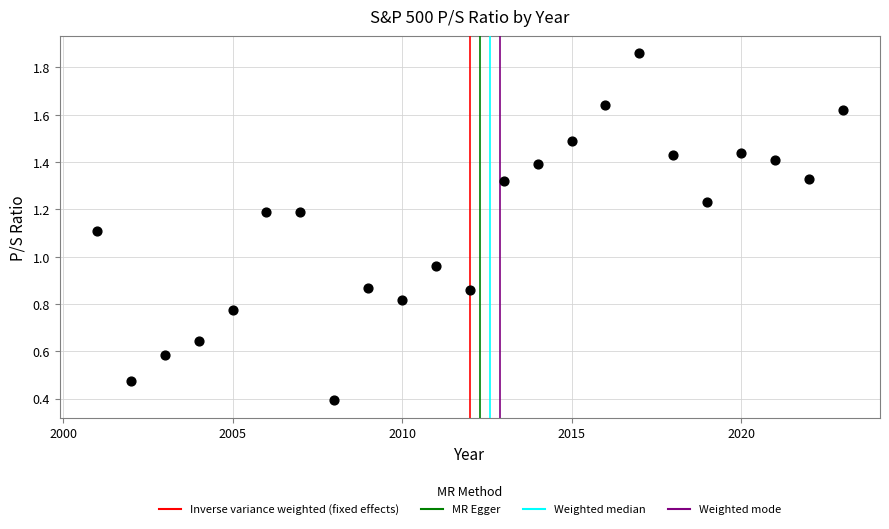

What is the range of Y values (max minus min)?

1.5